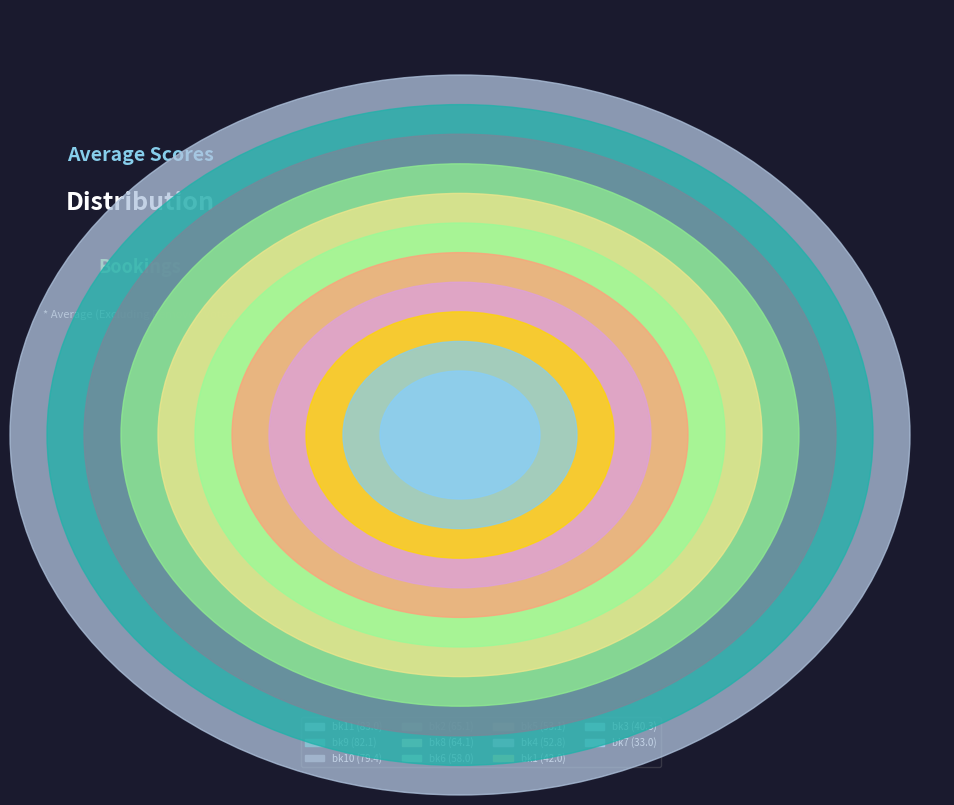

Combined, do bk5 and bk8 account for over 50%?

No